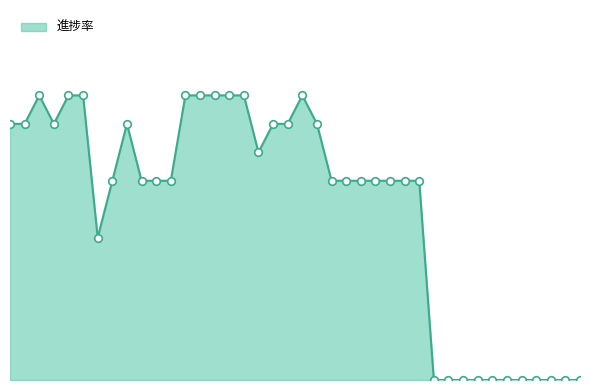

Does the chart have visible grid lines?

No